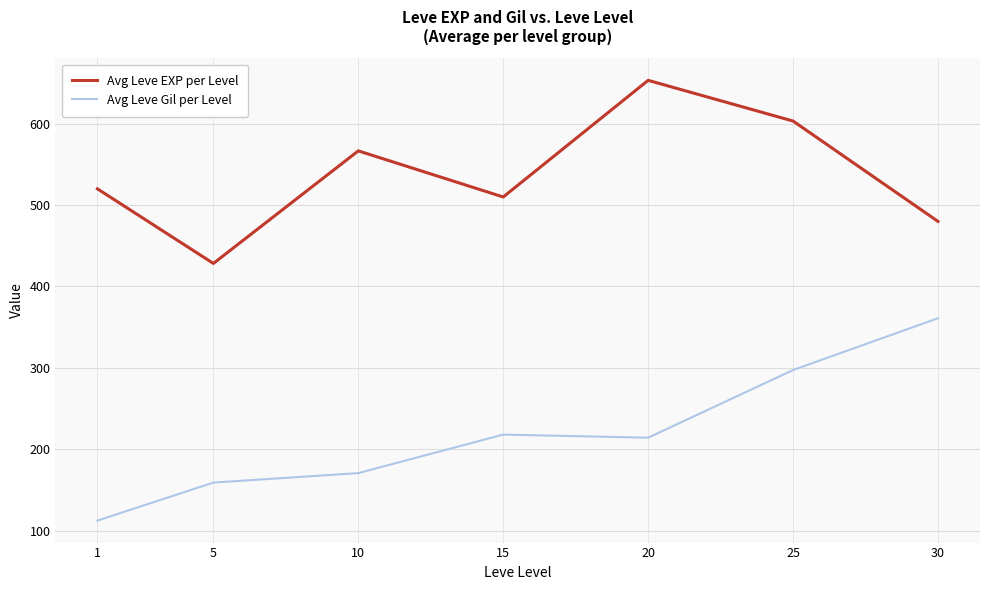

Is the value of Avg Leve Gil per Level at 20 greater than the value of Avg Leve EXP per Level at 20?

No